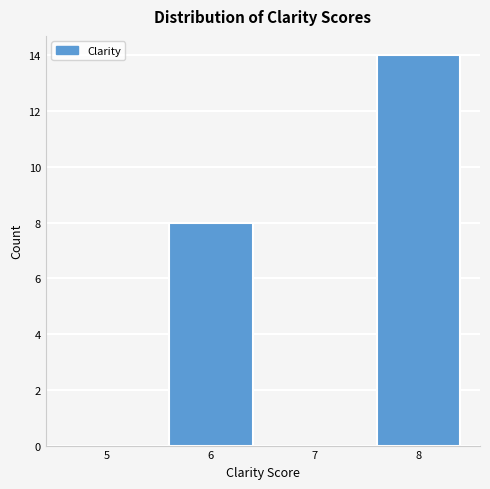

Reading left to right, transcribe all the data shown in this chart.

5=0	6=8	7=0	8=14